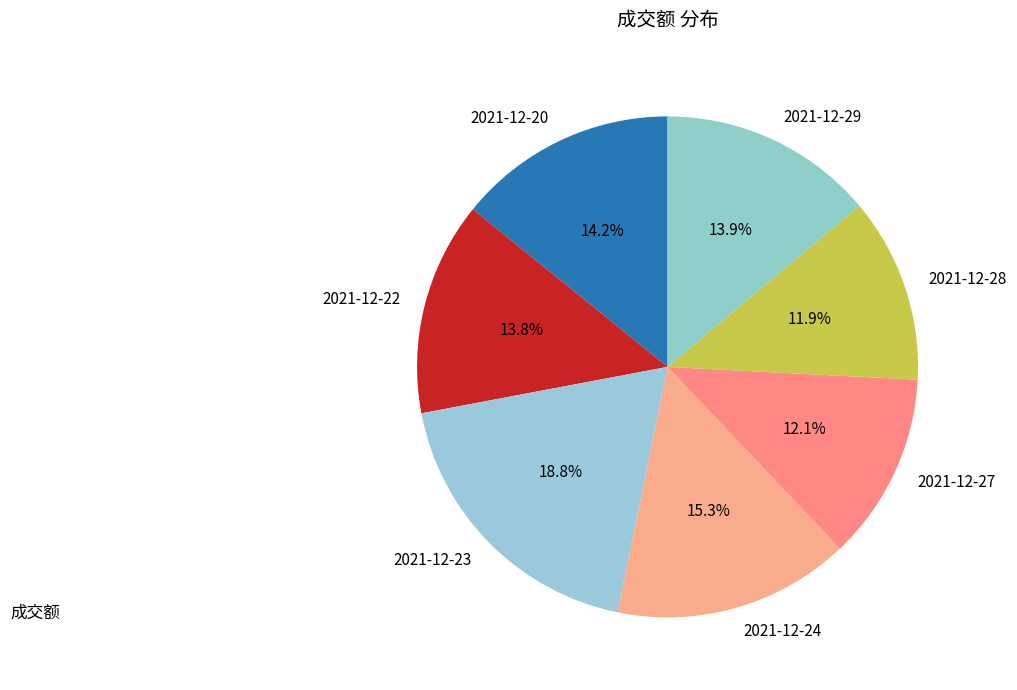

The 2021-12-22 slice represents 14% of the pie. True or false?

True